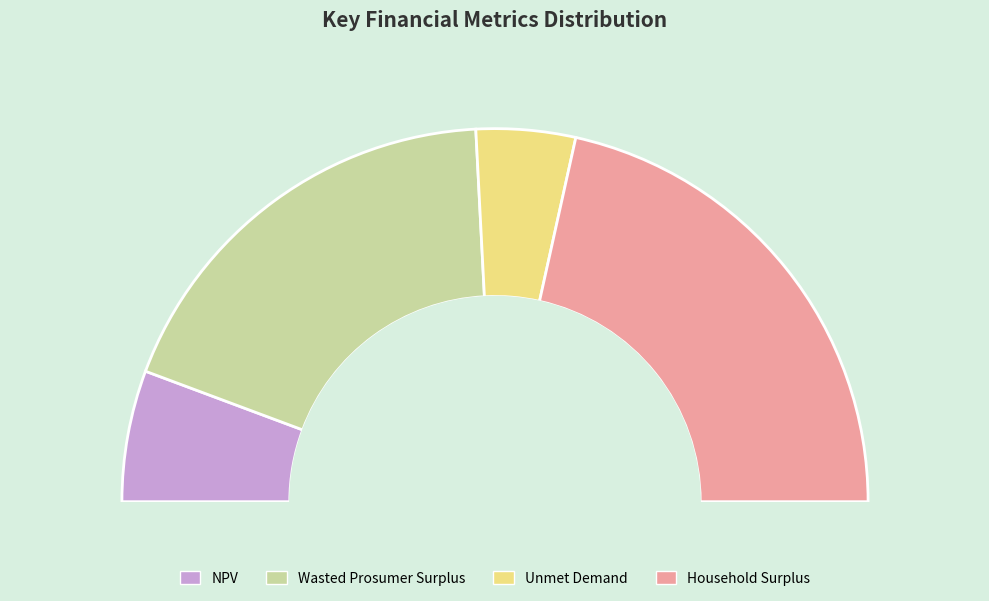

Combined, what portion of the pie is Household Surplus and NPV?

54.4%